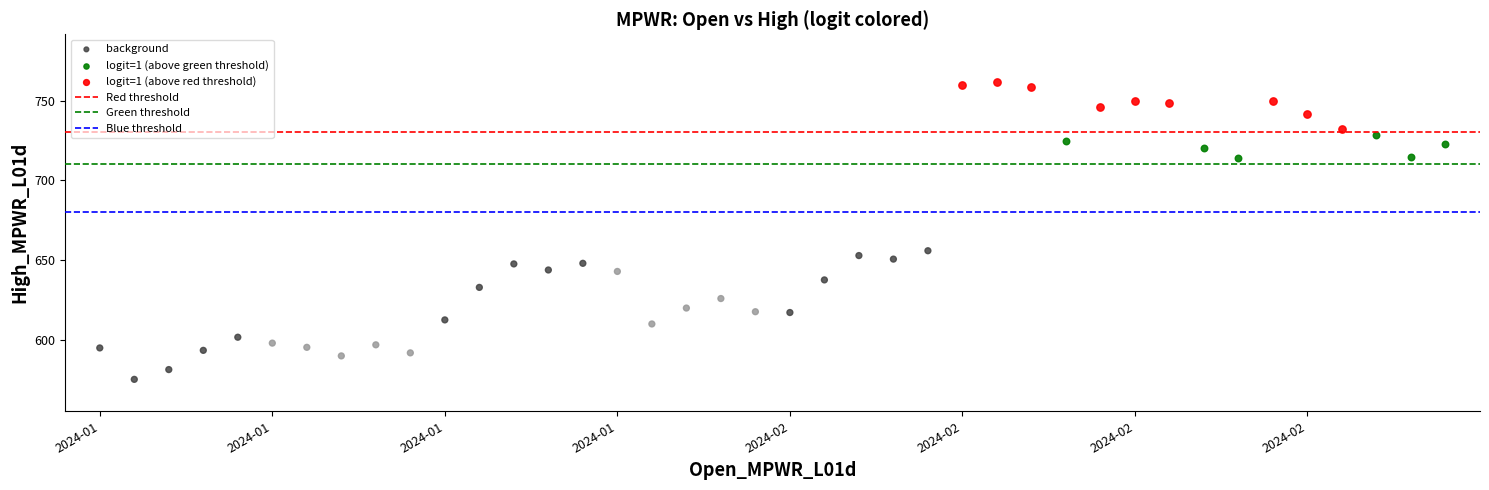

Which series reaches the minimum Y coordinate?

background